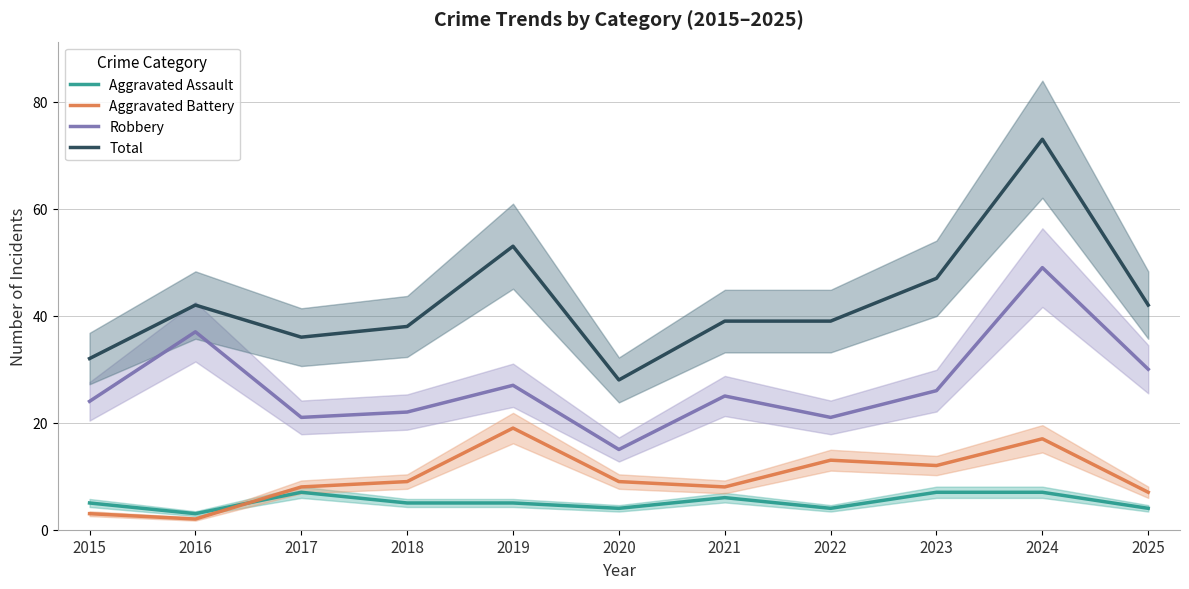

What is the value of the Robbery point at the 8th from the left?

21